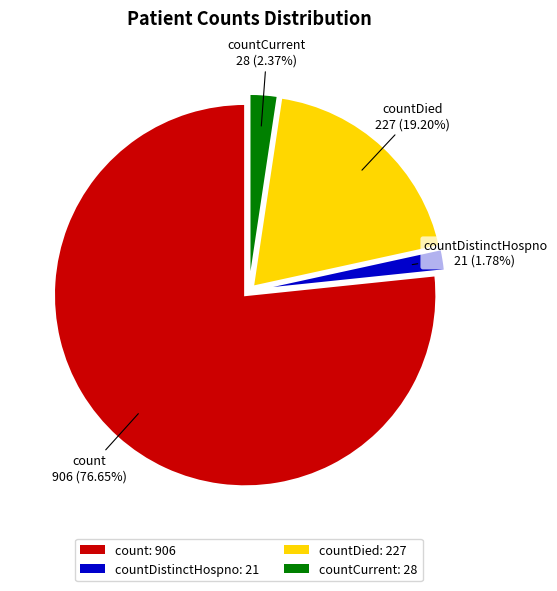

Count the number of slices in the pie.

4